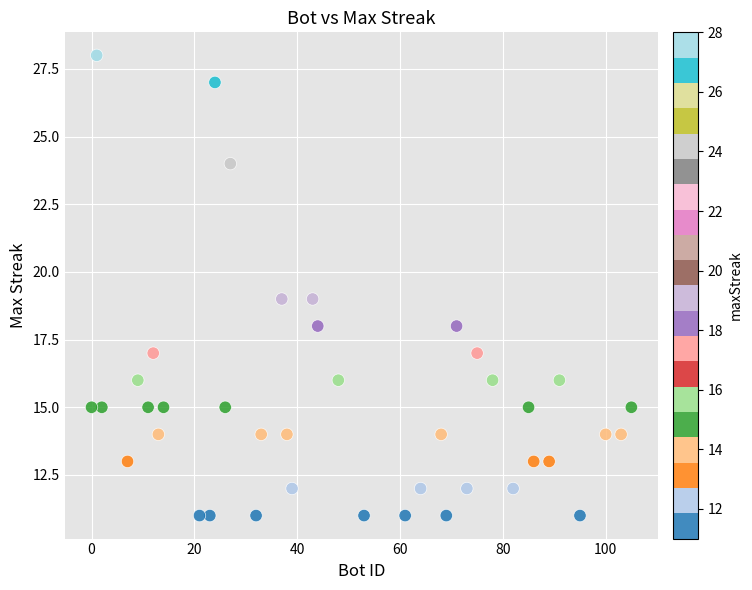

What is the range of X values (max minus min)?

105